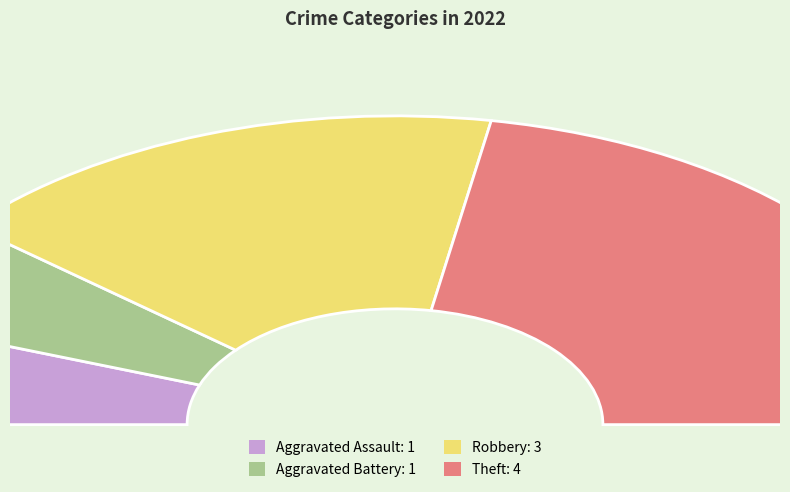

Is it true that Theft is 38% of the pie?

False